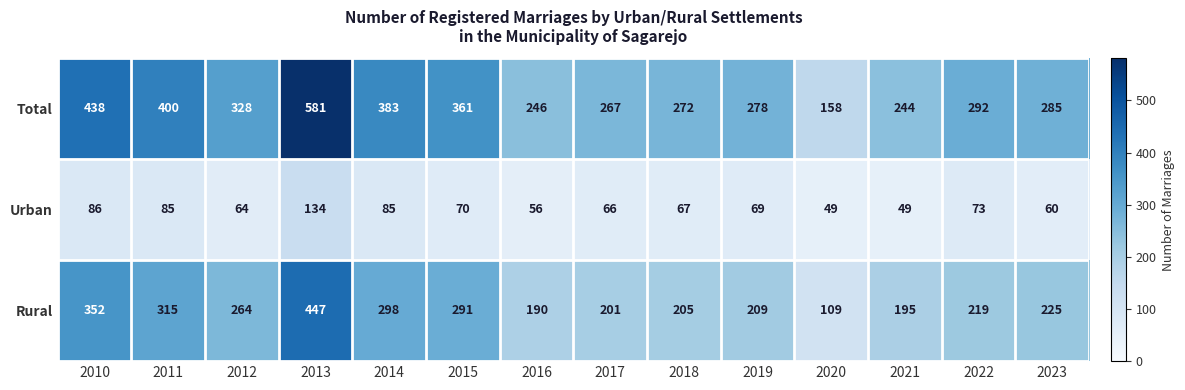

What is the difference between the second highest and second lowest values in the Urban series?

37